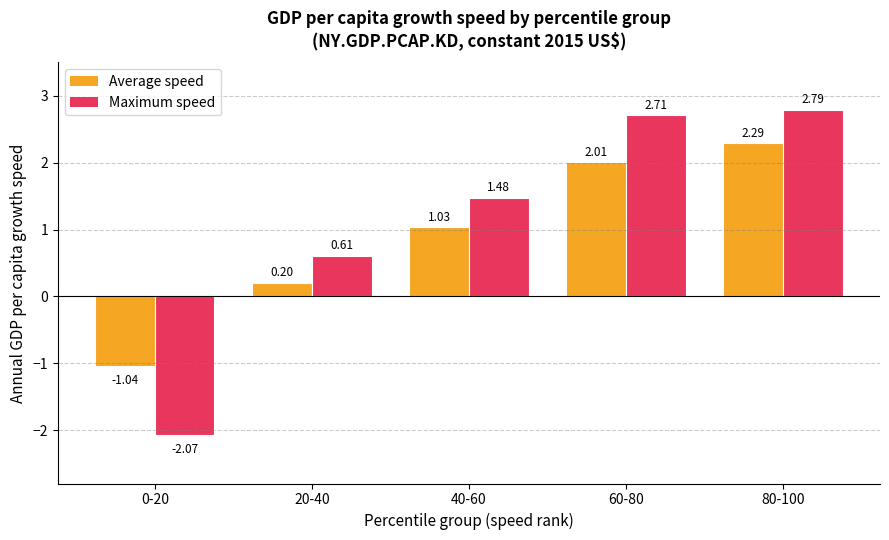

At 20-40, list the series in order from smallest to largest.

Average speed, Maximum speed